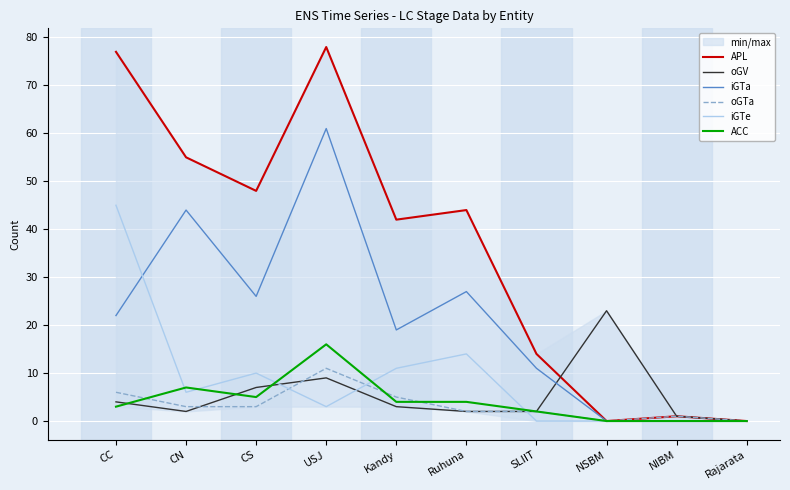

What is the value of the ACC point at the 1st from the left?

3